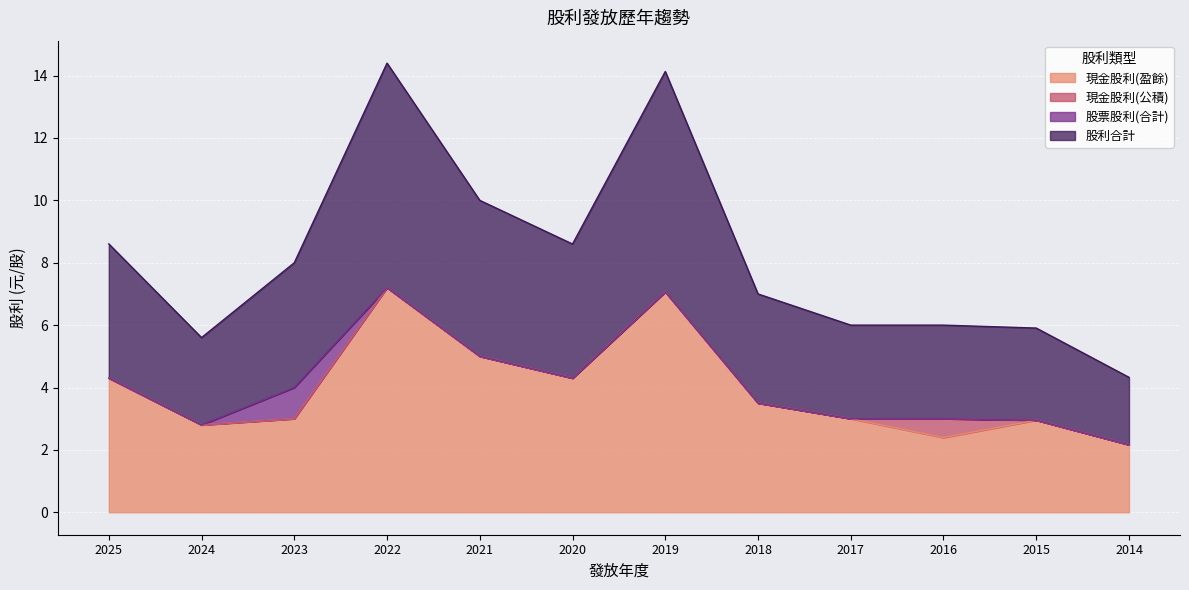

What is the maximum value for 現金股利(盈餘)?

7.2